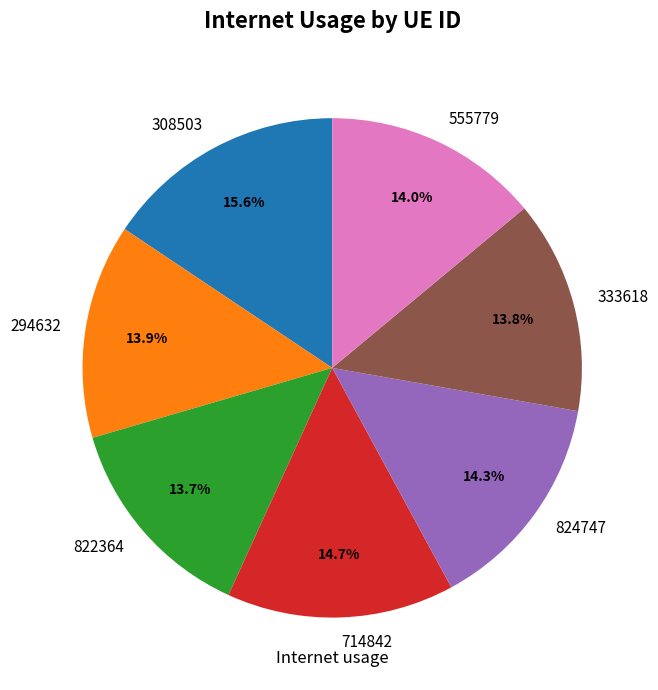

Do 308503 and 333618 together represent more than half of the pie?

No